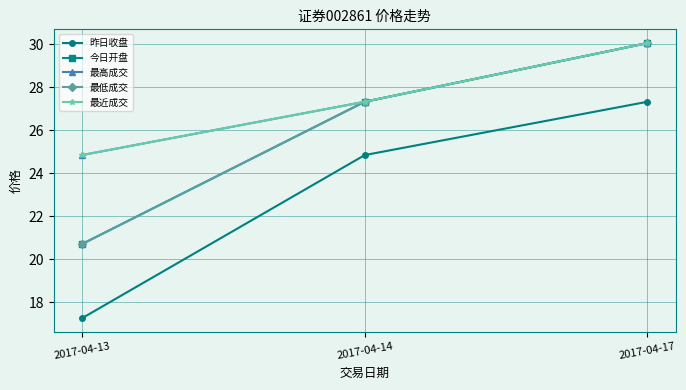

What is the minimum value shown in the chart?

17.2